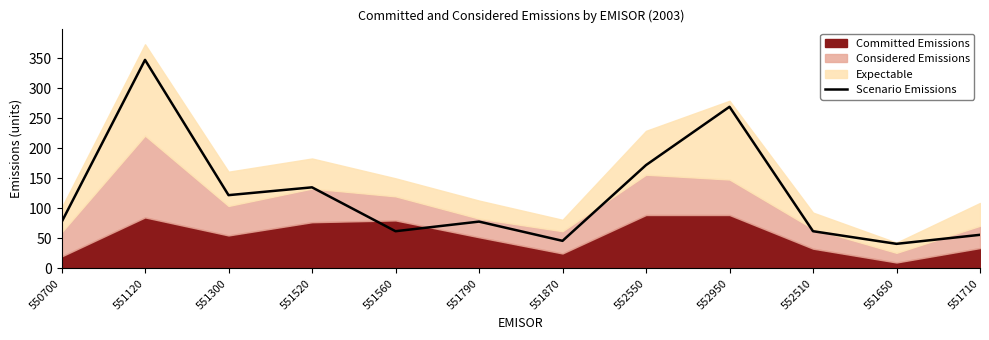

True or false: the data shows 90 at 551560.

False